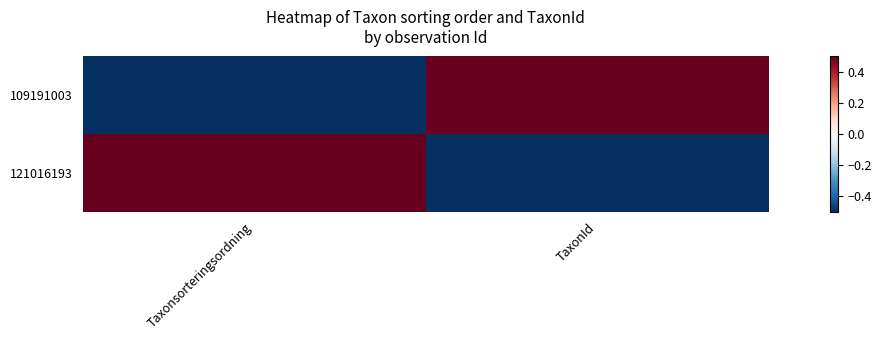

How many data points does each series have?

2